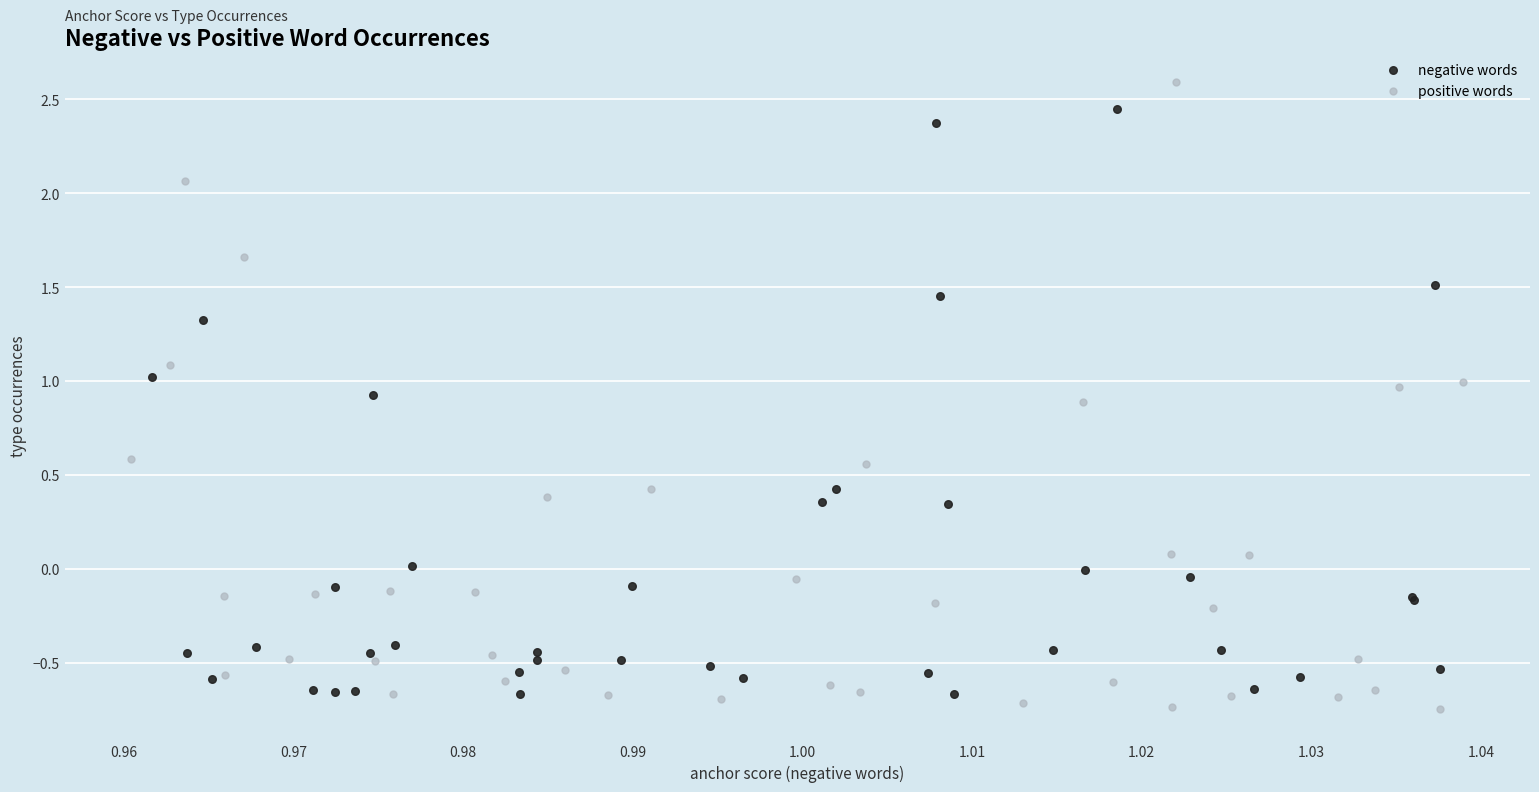

What are all the series names shown in the legend?

negative words, positive words